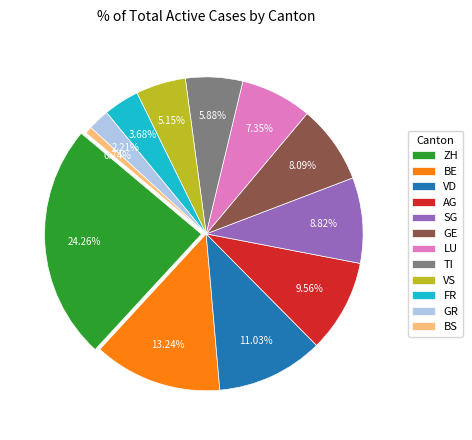

Does VS account for over 50% of the chart?

No